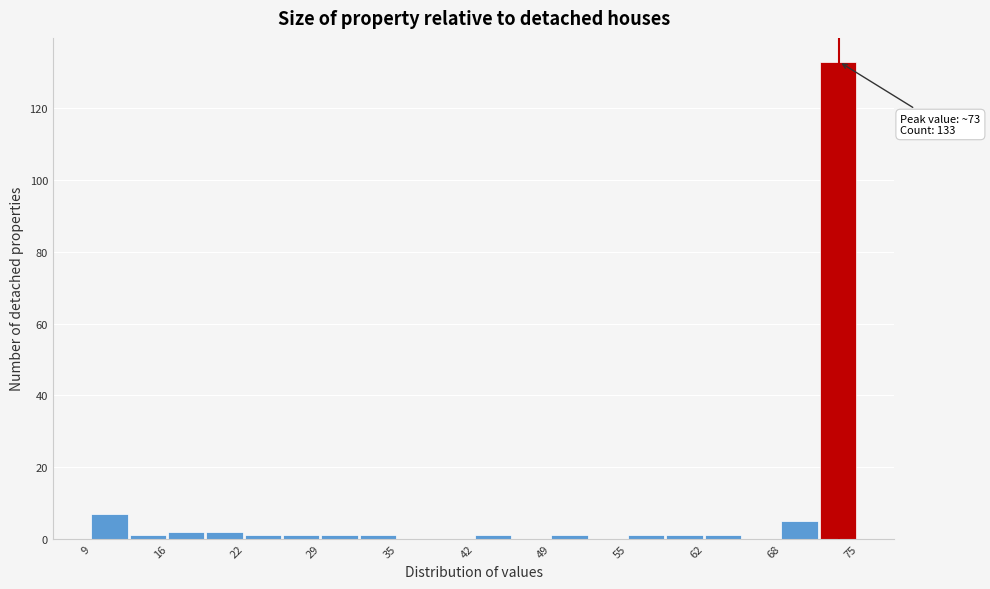

Read against the x-axis, roughly where is the centre of the tallest bar?

73